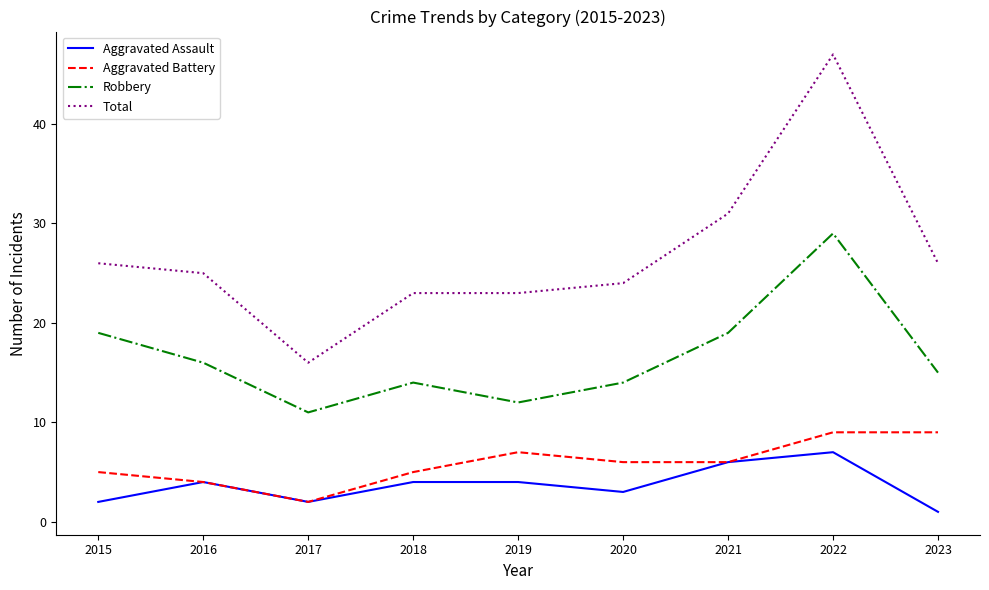

What is the average value of the Aggravated Battery series?

6